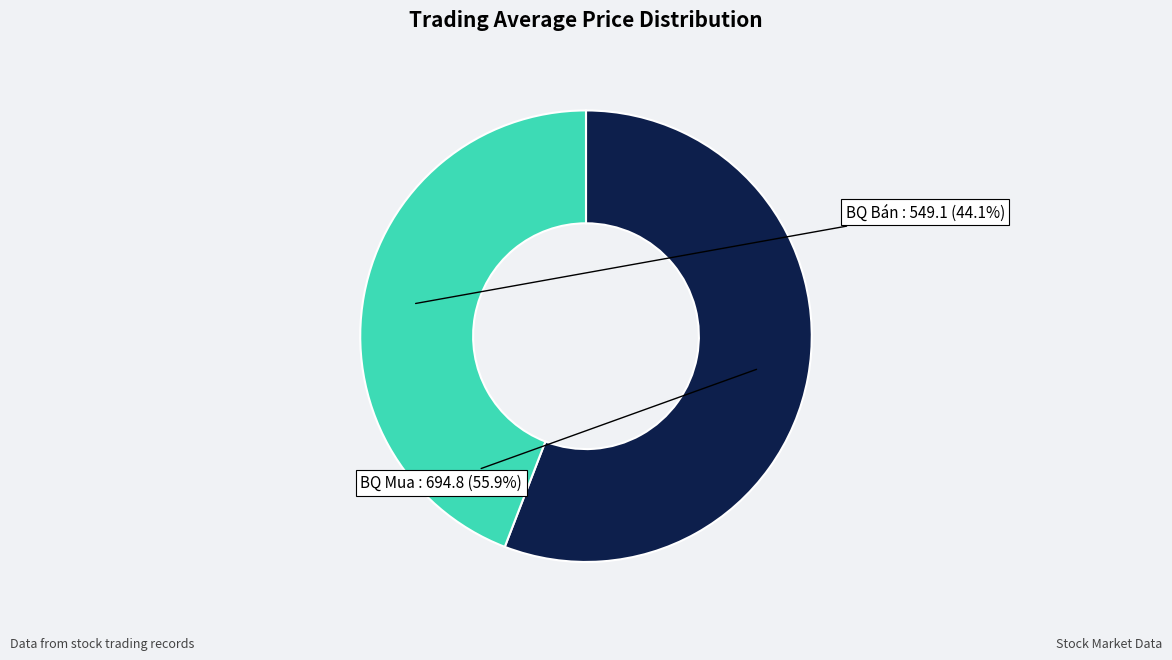

Does any single category account for the majority?

Yes